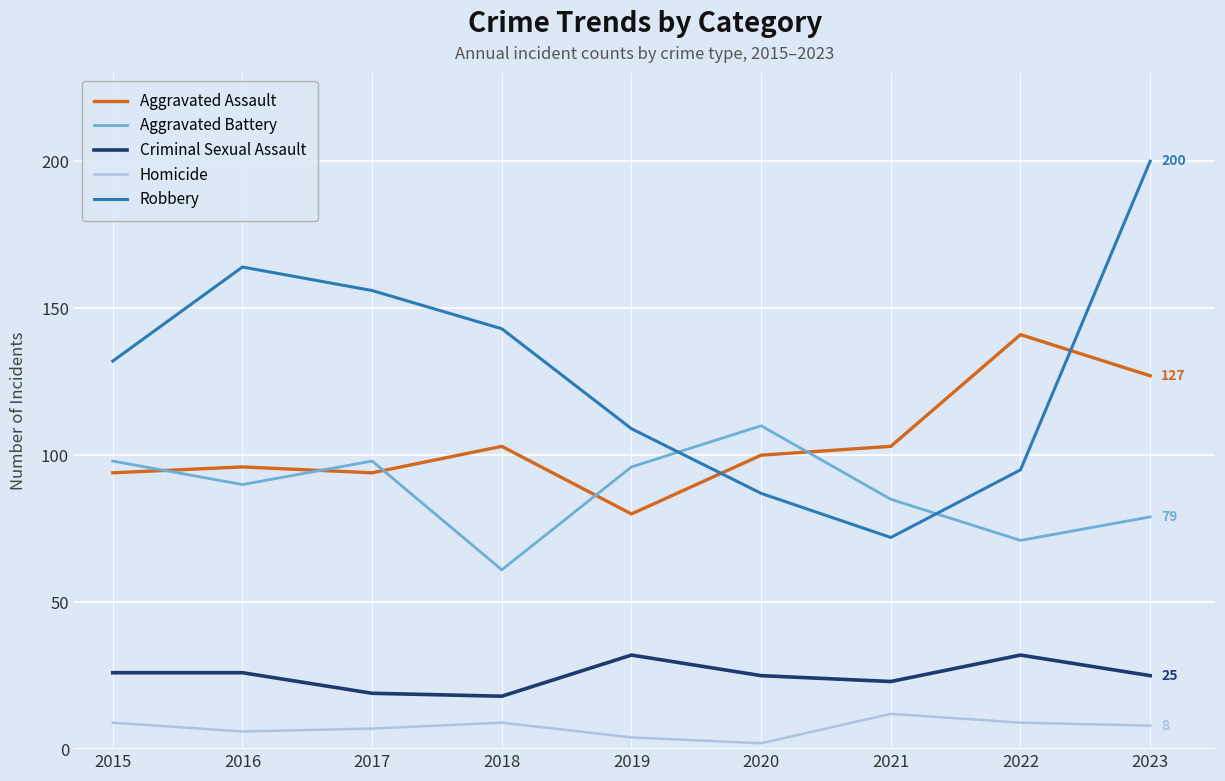

What value does the Aggravated Battery series have at 2018?

61